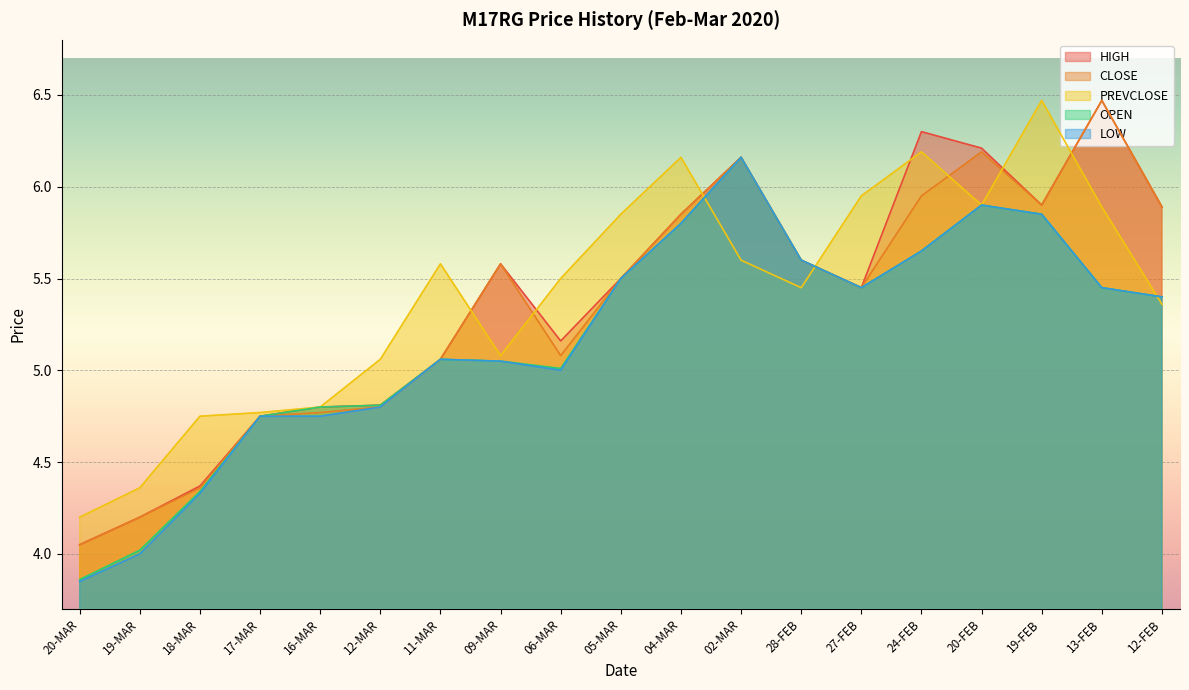

How many lines are shown in the chart?

5